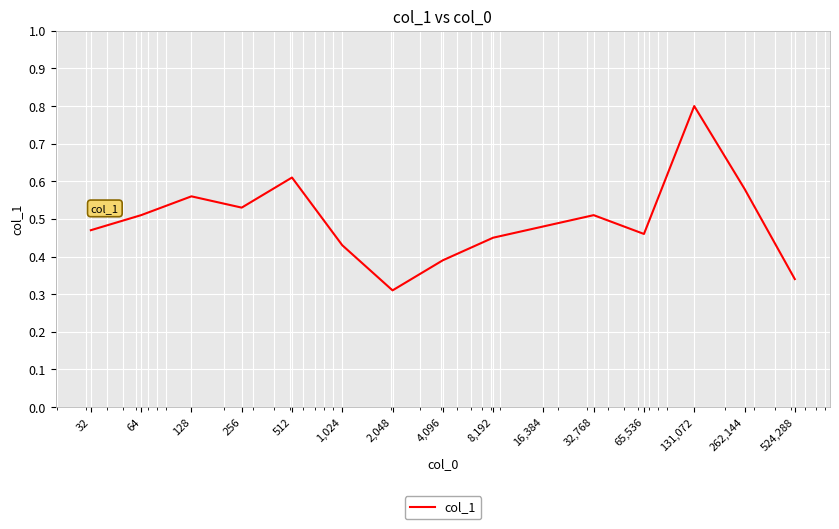

Is this an area chart (filled region under the line)?

No